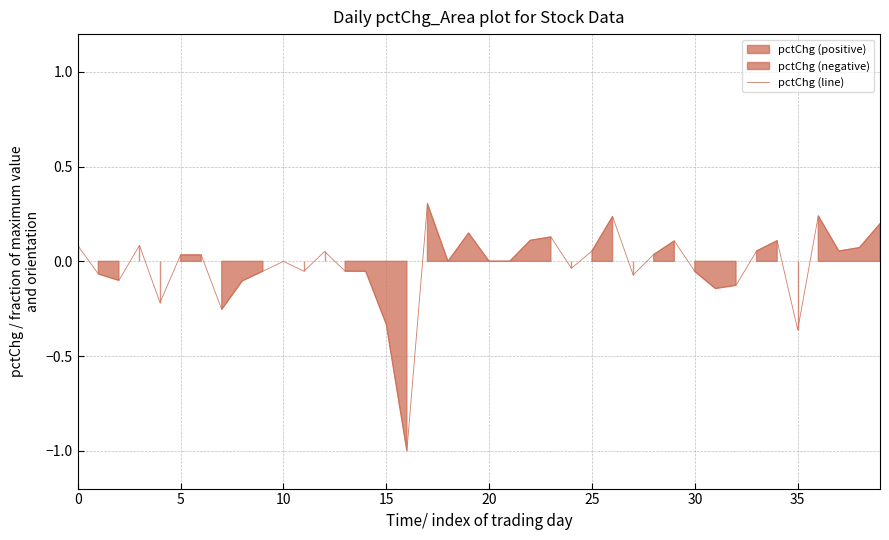

True or false: there are more than 0 points higher than both neighbors.

True